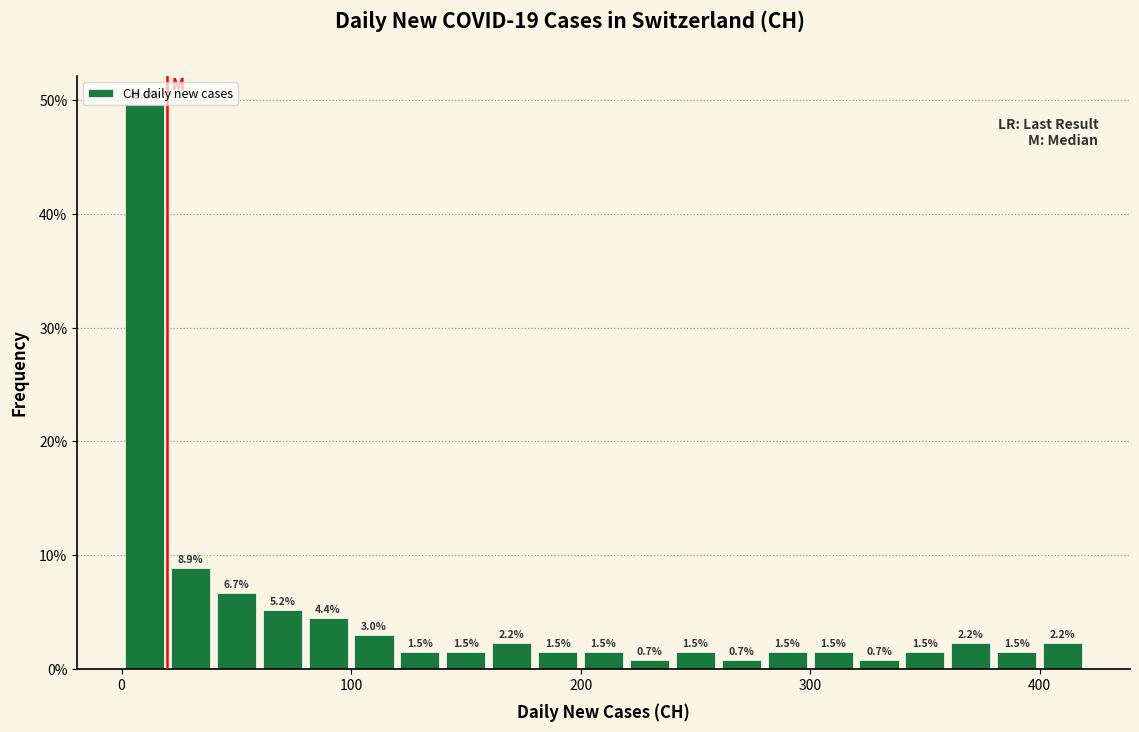

Around what value on the x-axis is the tallest bar? Give the approximate position of its centre, as read against the axis.

10